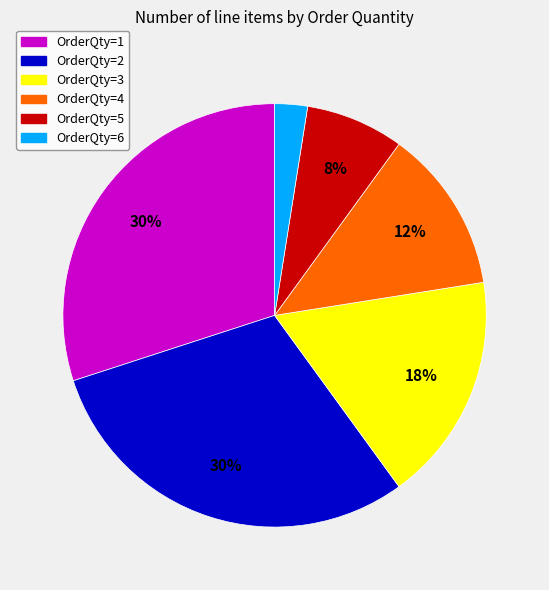

Combined, do OrderQty=5 and OrderQty=6 account for over 50%?

No